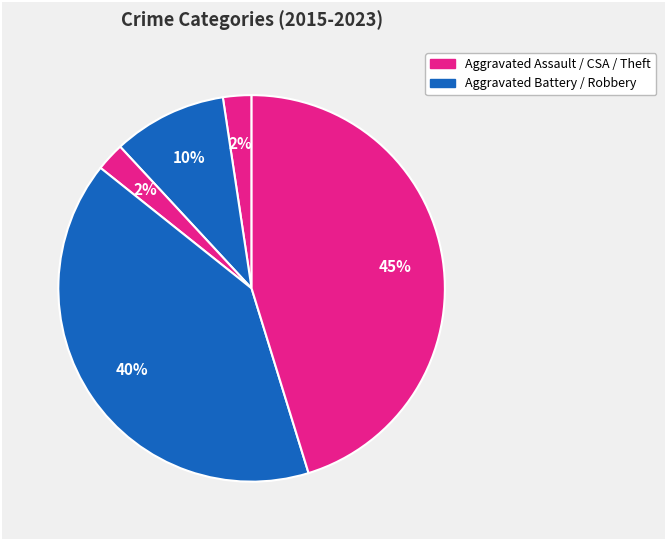

How many segments does this pie chart have?

5